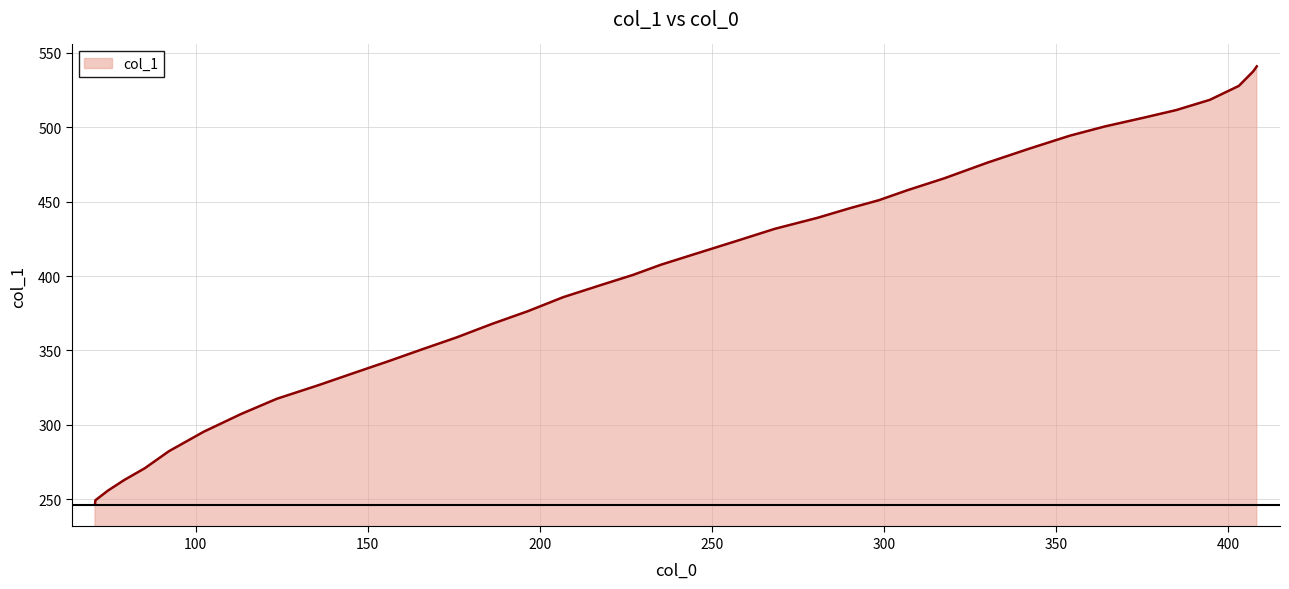

What is the minimum value shown in the chart?

246.4